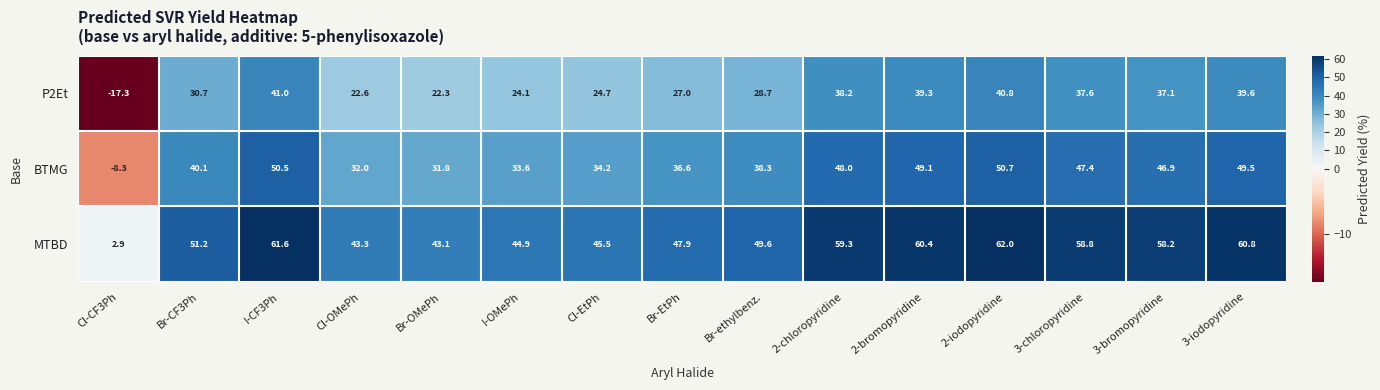

Rank the series at Br-OMePh from highest to lowest value.

MTBD, BTMG, P2Et